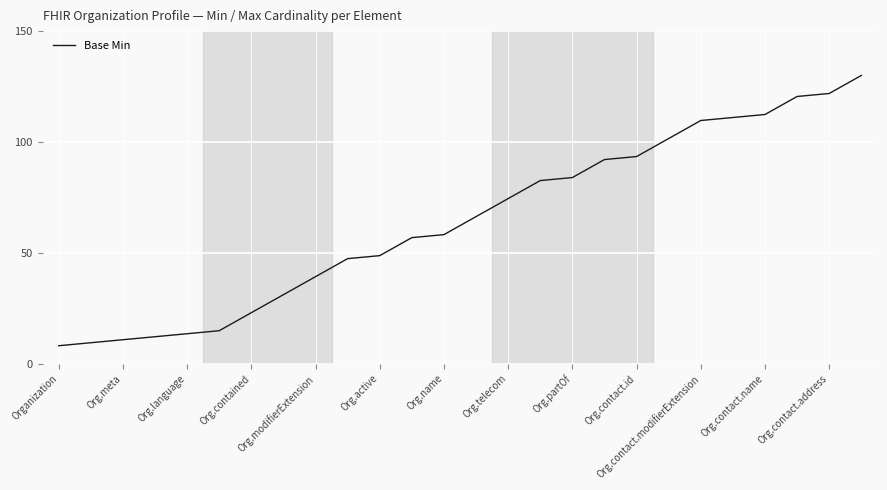

True or false: the data has more than 0 interior local peaks.

False